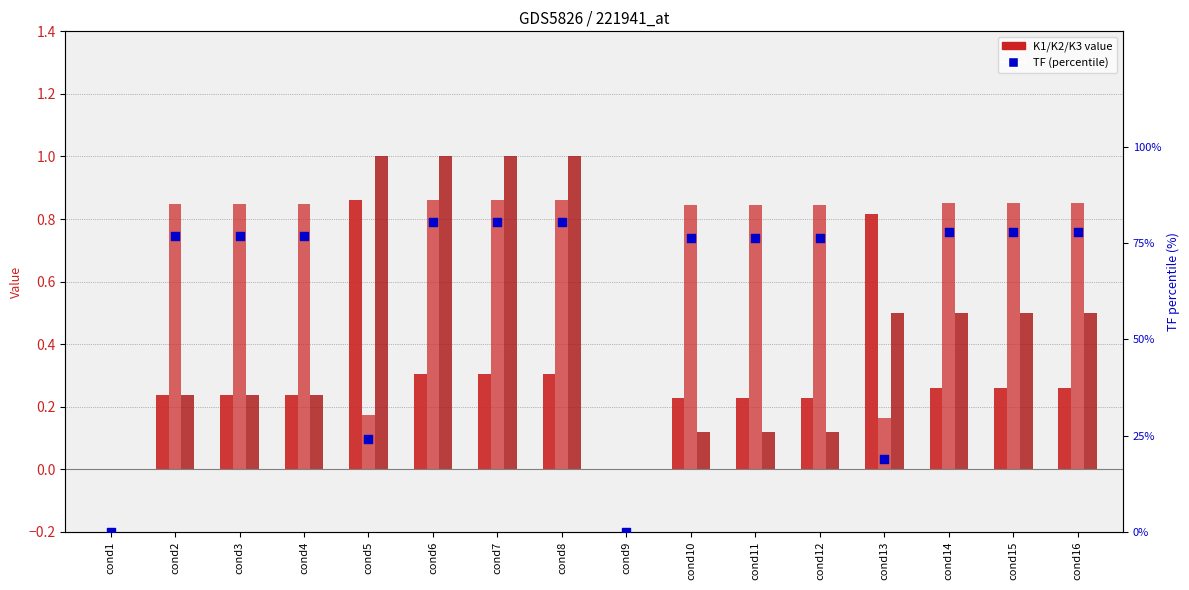

At which category is the sum across all series the highest?

cond6